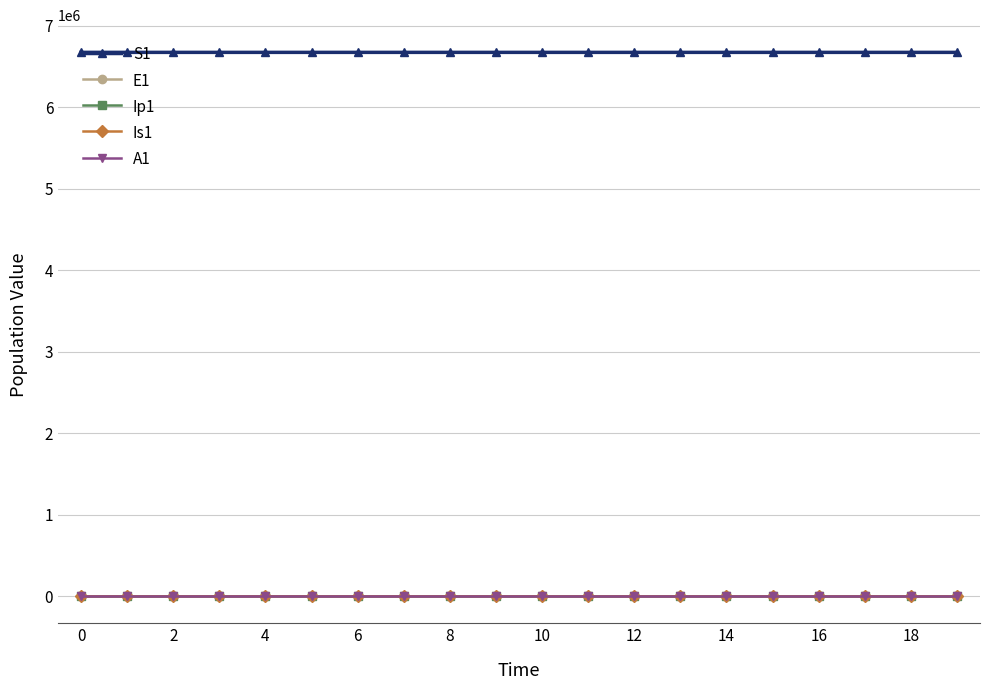

How many times do E1 and Is1 cross each other?

1